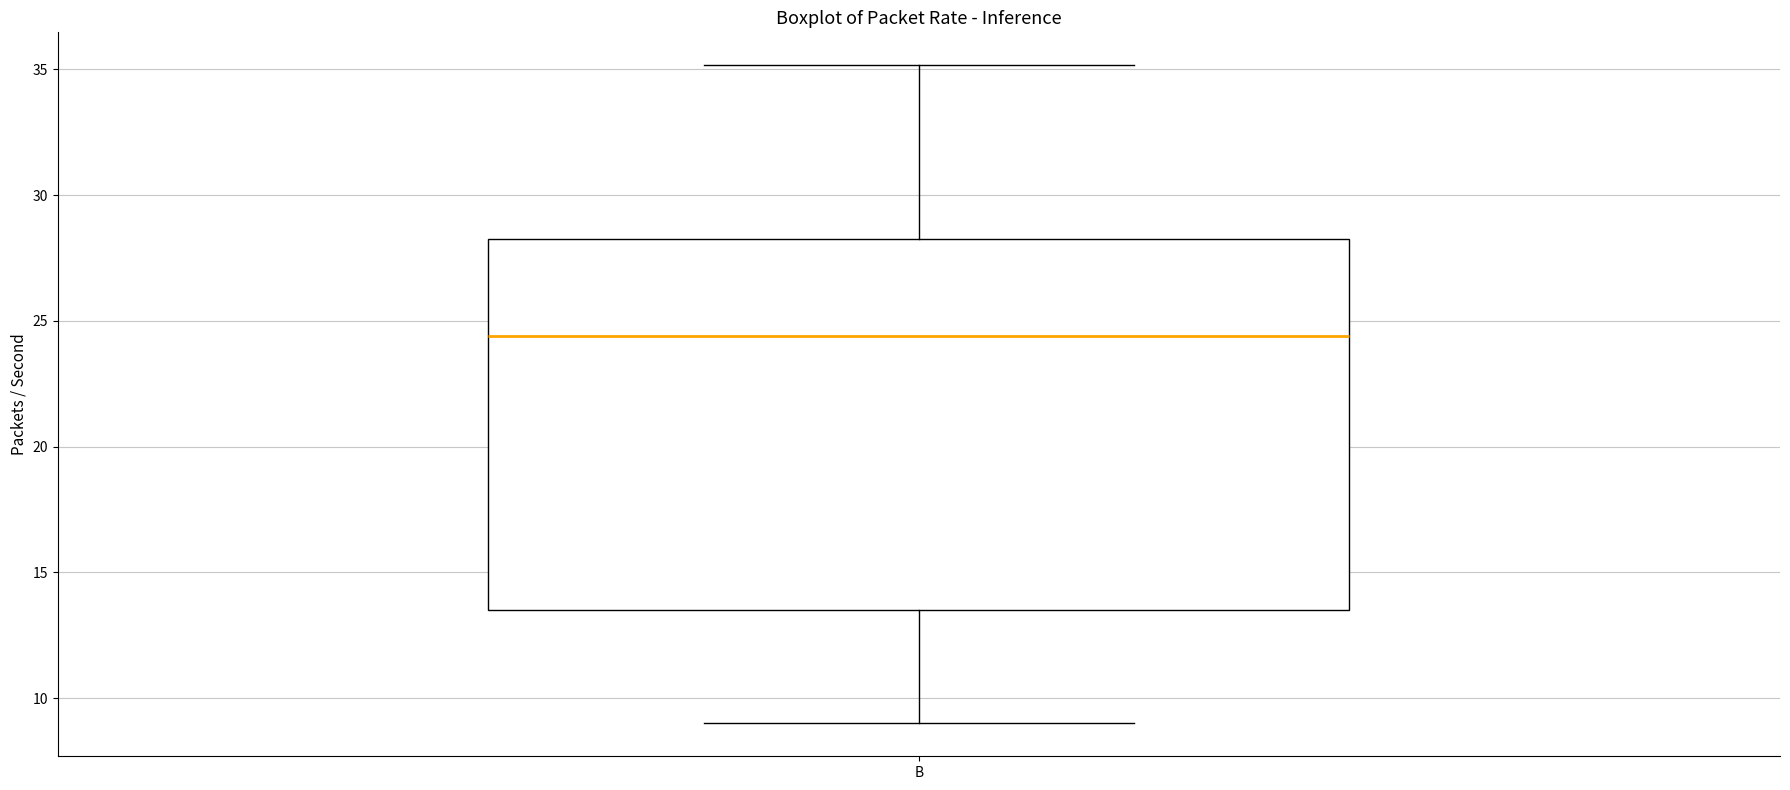

Where does the median line of the box for B sit on the y-axis? The values are not printed on the chart, so give them approximately, as read against the axis.

24.5